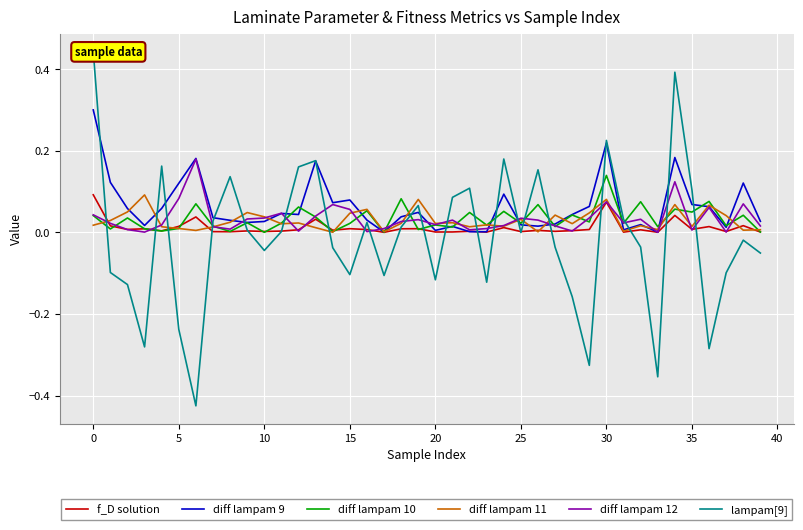

Is this an area chart (filled region under the line)?

No